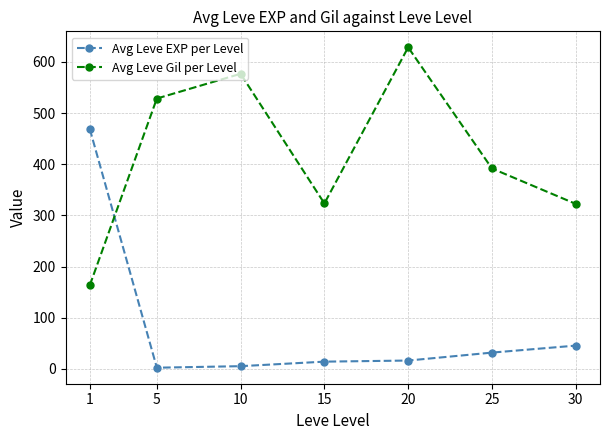

Rank the series by their maximum value, from lowest to highest.

Avg Leve EXP per Level, Avg Leve Gil per Level